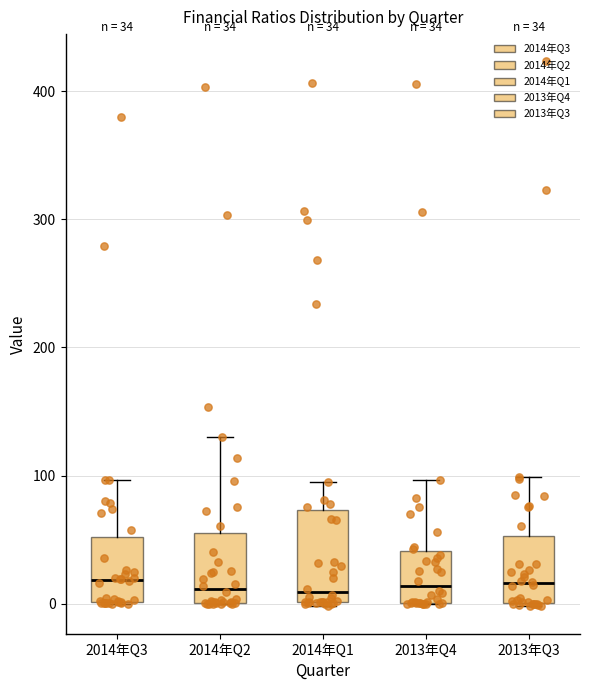

Which box is the tallest, from its lower edge to its upper edge?

2014年Q1